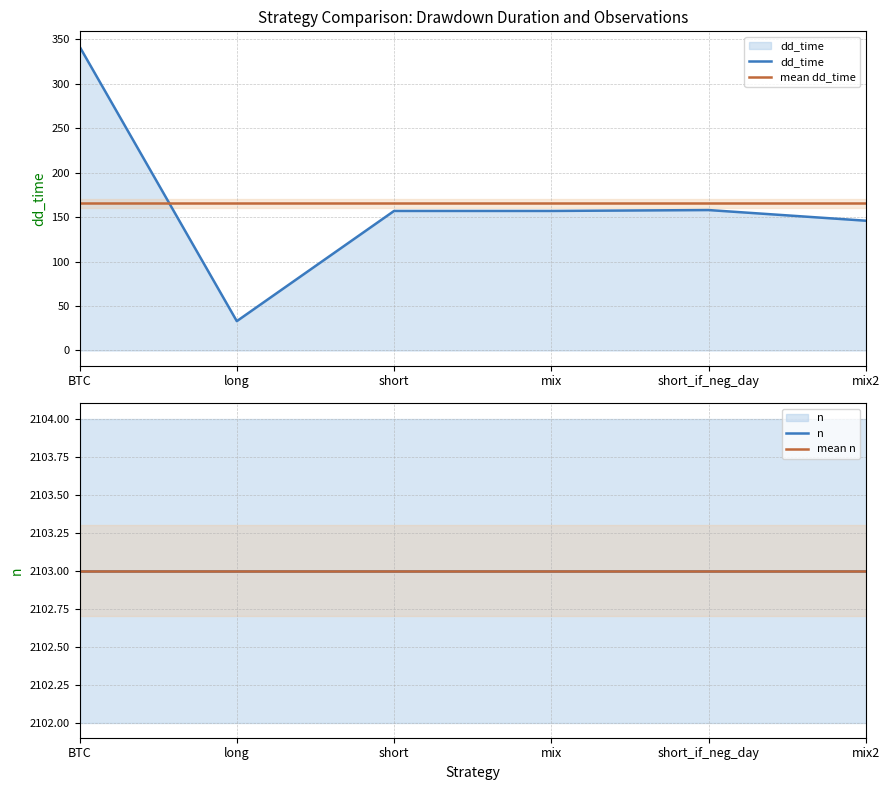

What is the label of the 5th point from the left?

short_if_neg_day